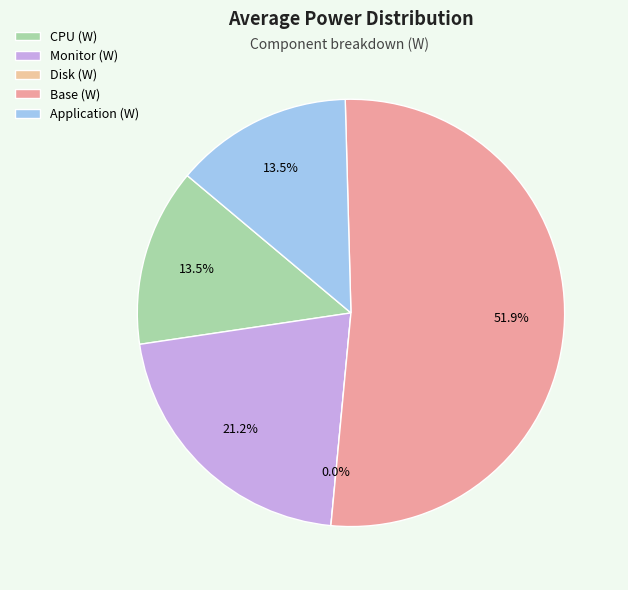

To the nearest percent, what portion does Application (W) represent?

13%